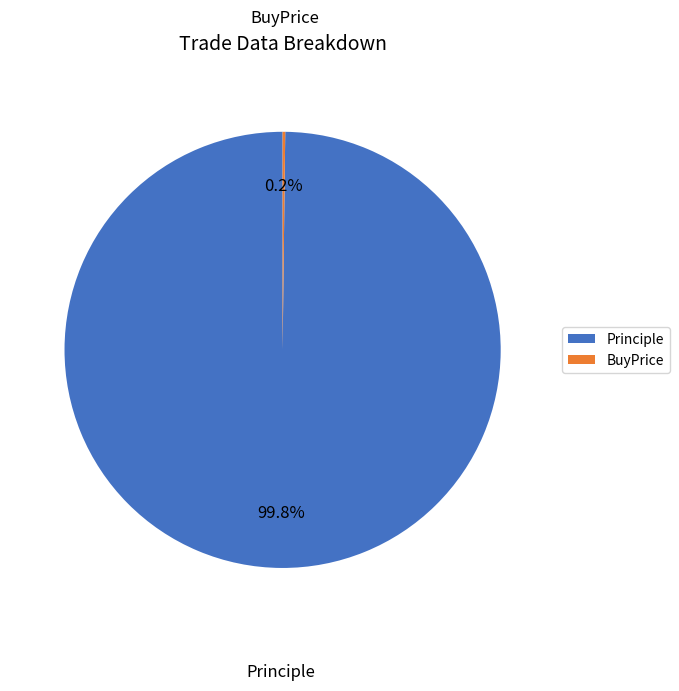

Is it true that Principle is 100% of the pie?

True